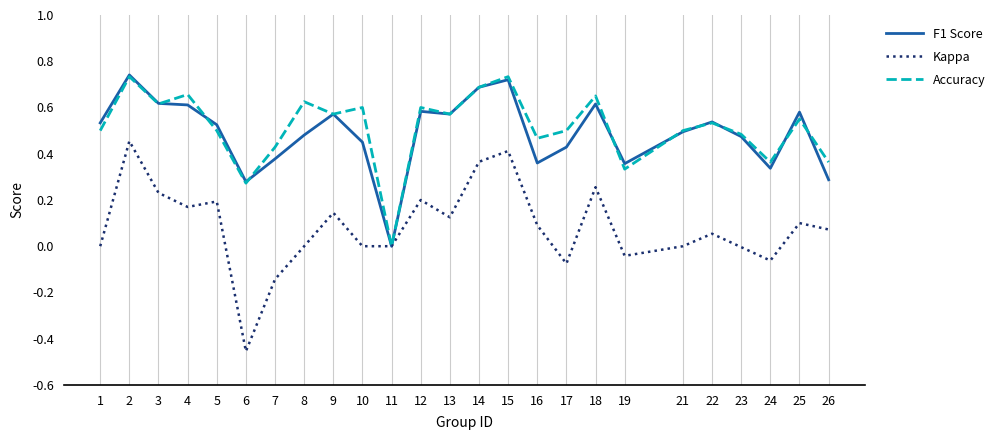

Is the value of Kappa at 17 greater than the value of Accuracy at 26?

No